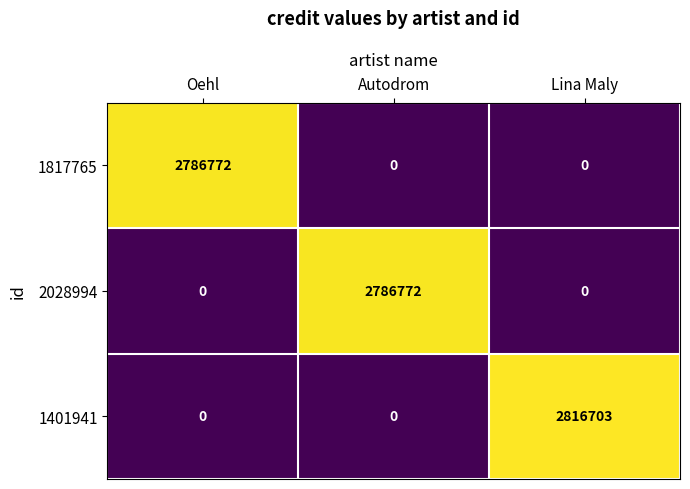

Reading left to right, what are all the values shown in this chart?

1817765: Oehl=2786772	Autodrom=0	Lina Maly=0
2028994: Oehl=0	Autodrom=2786772	Lina Maly=0
1401941: Oehl=0	Autodrom=0	Lina Maly=2816703